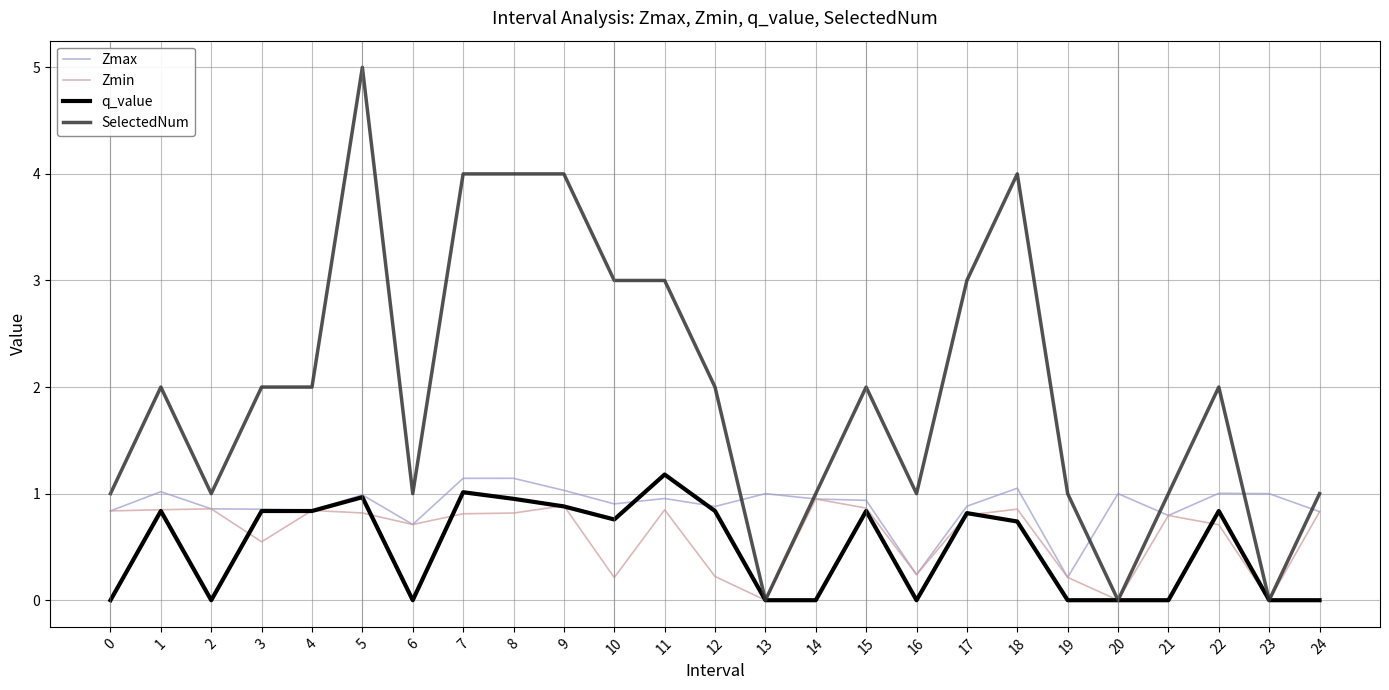

What is the difference between the maximum and minimum values in the q_value series?

1.2